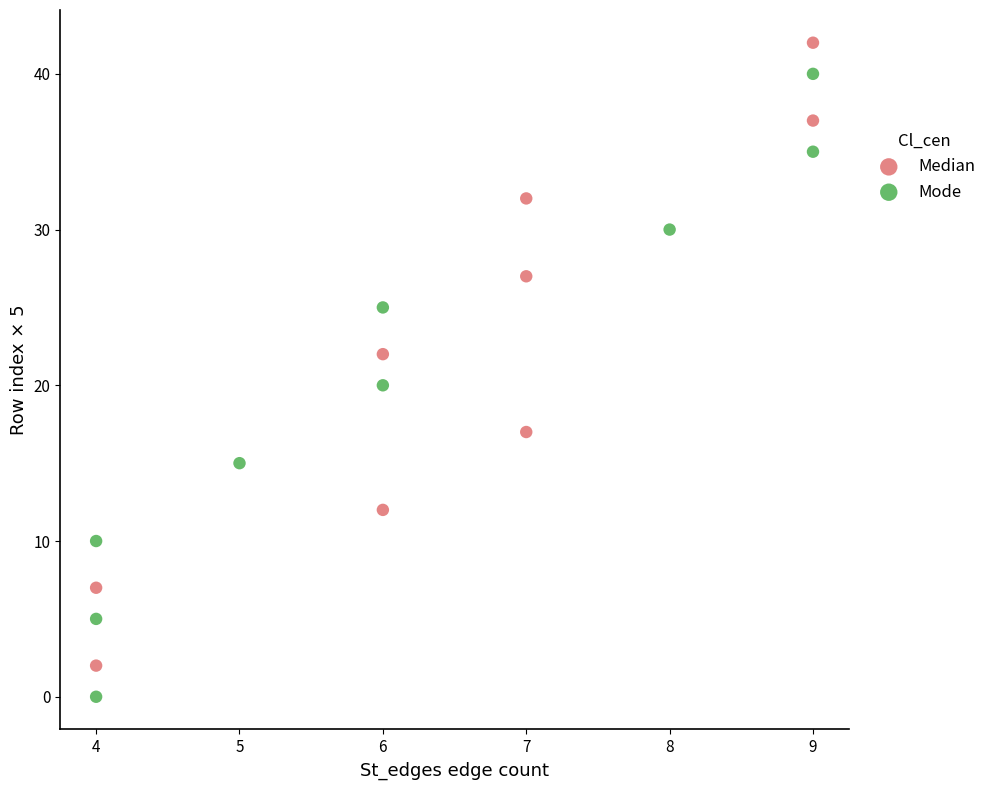

What are all the series names shown in the legend?

Median, Mode